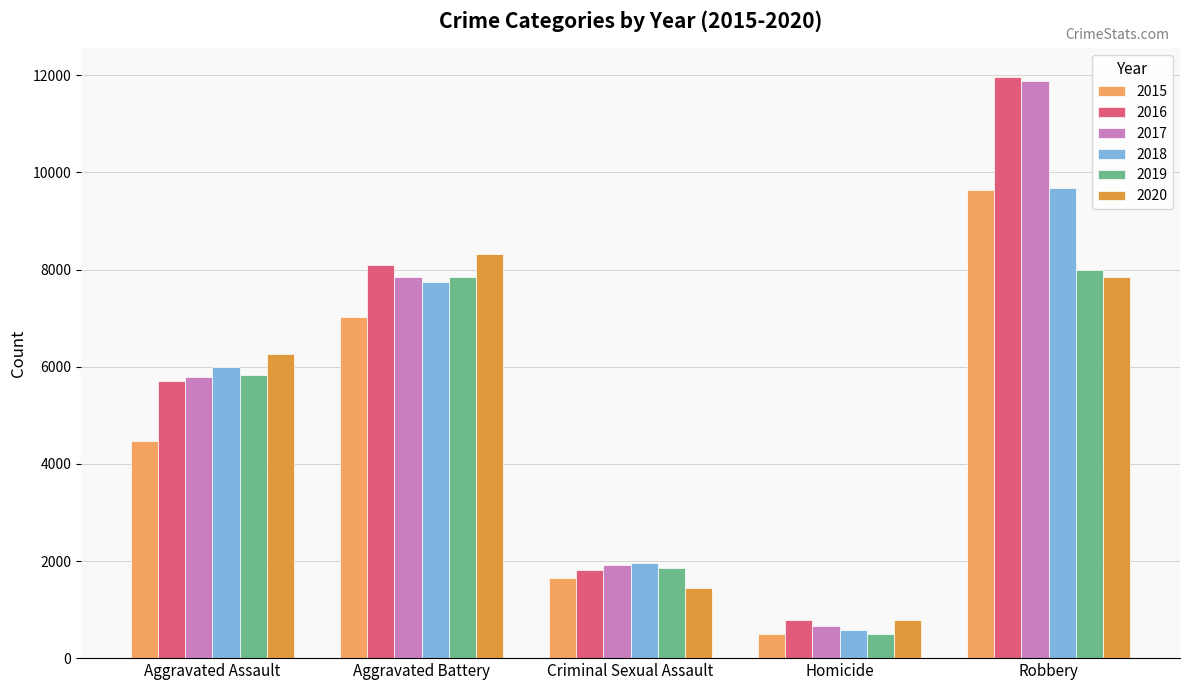

The value of 2020 at Aggravated Battery is 13708. True or false?

False